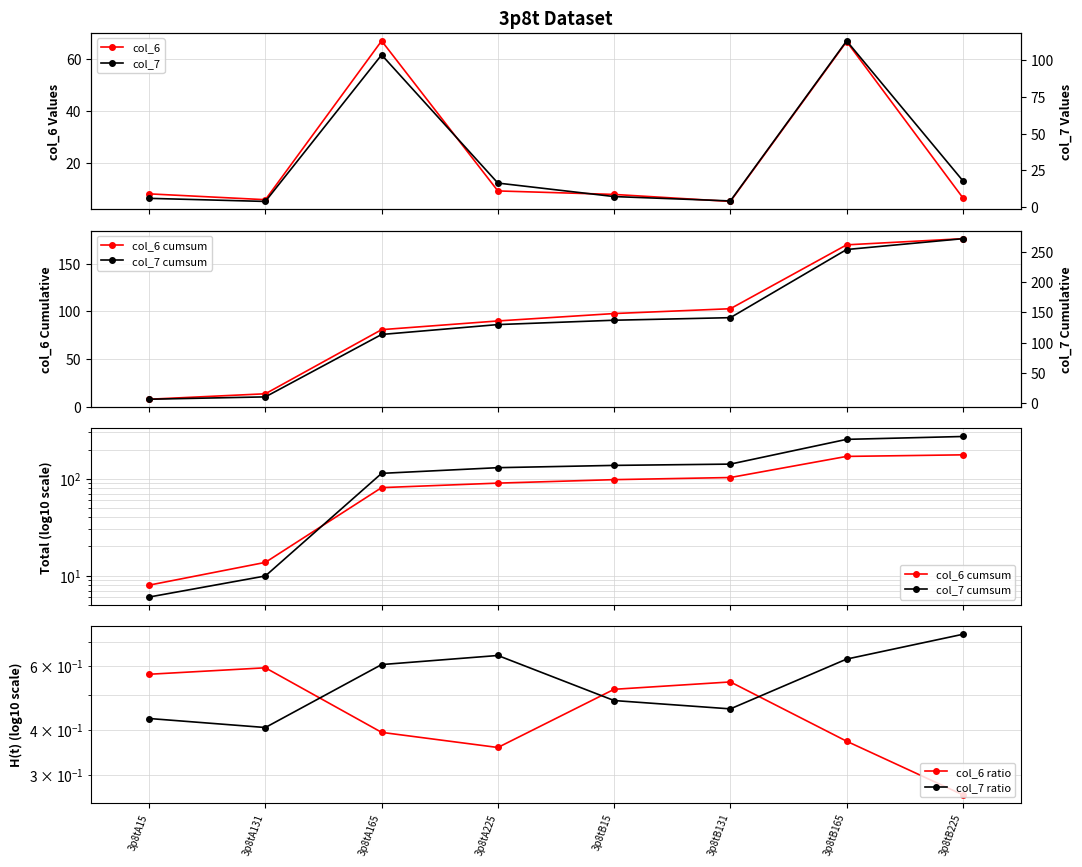

What is the average value of the col_7 series?

34.1